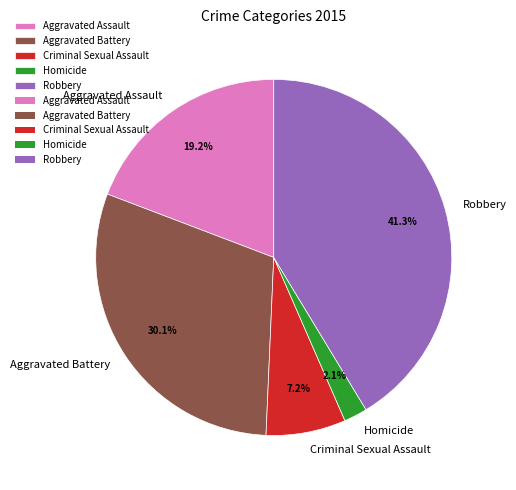

Which category has the biggest portion of the pie?

Robbery